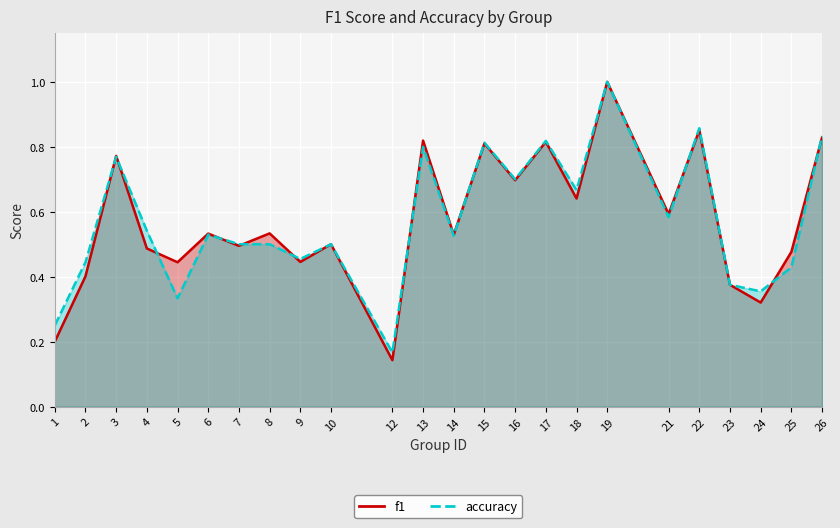

Which series has the largest total across all categories?

accuracy